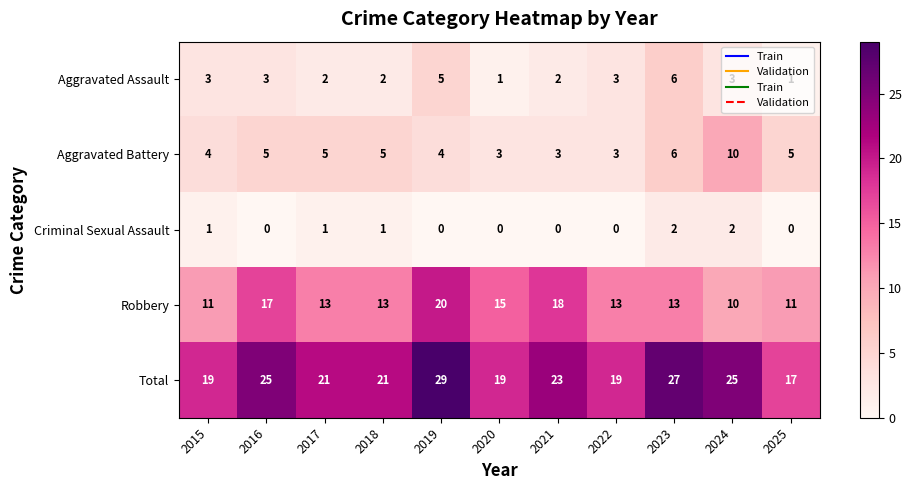

What is the difference between the maximum and minimum values in the Aggravated Battery series?

7